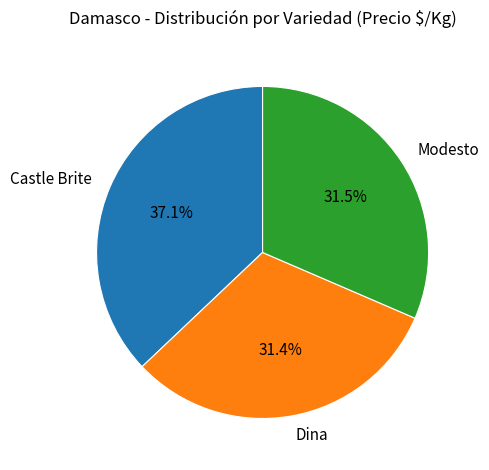

How many segments does this pie chart have?

3